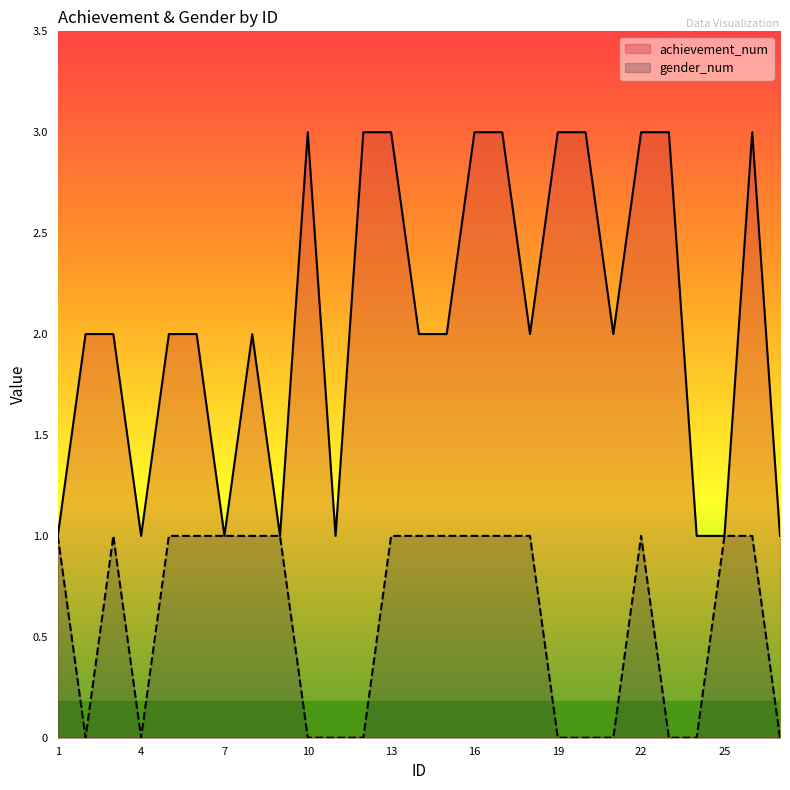

What is the sum of all achievement_num values?

56